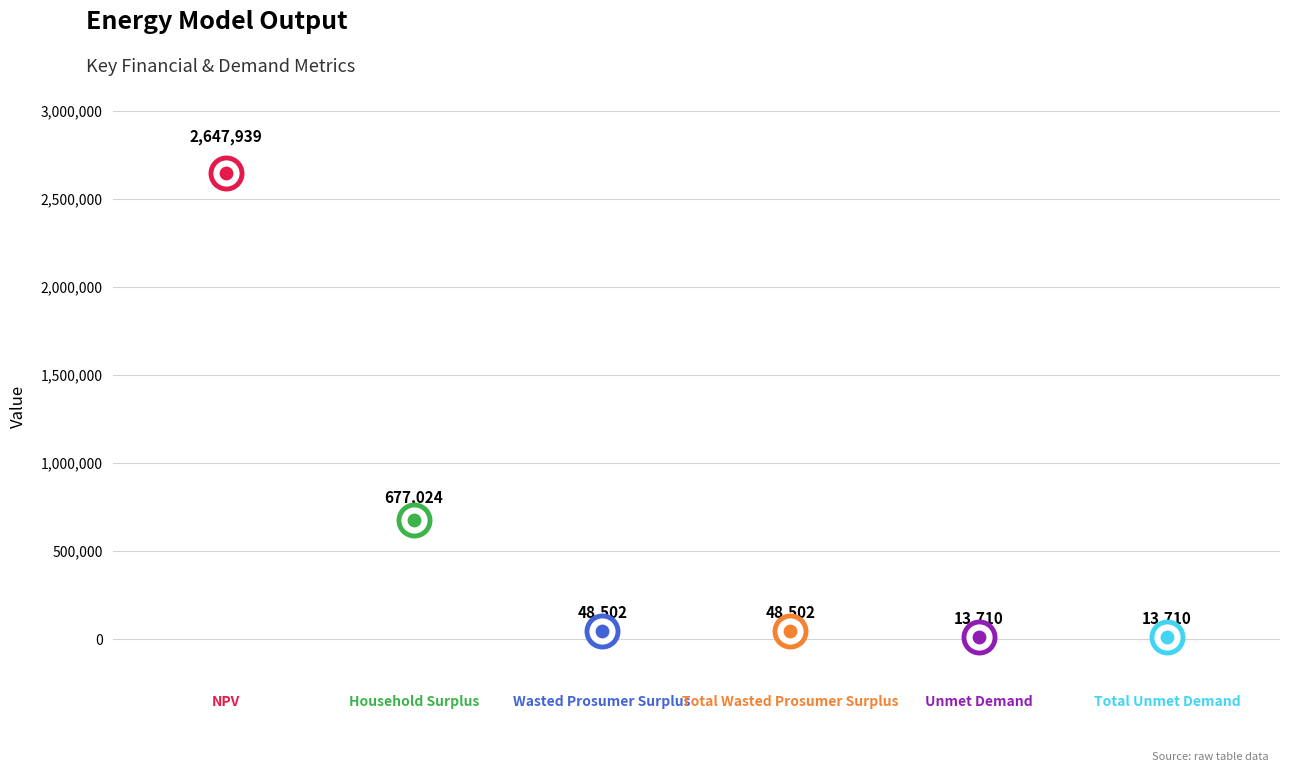

Approximately how many times larger is the value at Household Surplus compared to Wasted Prosumer Surplus?

14.0